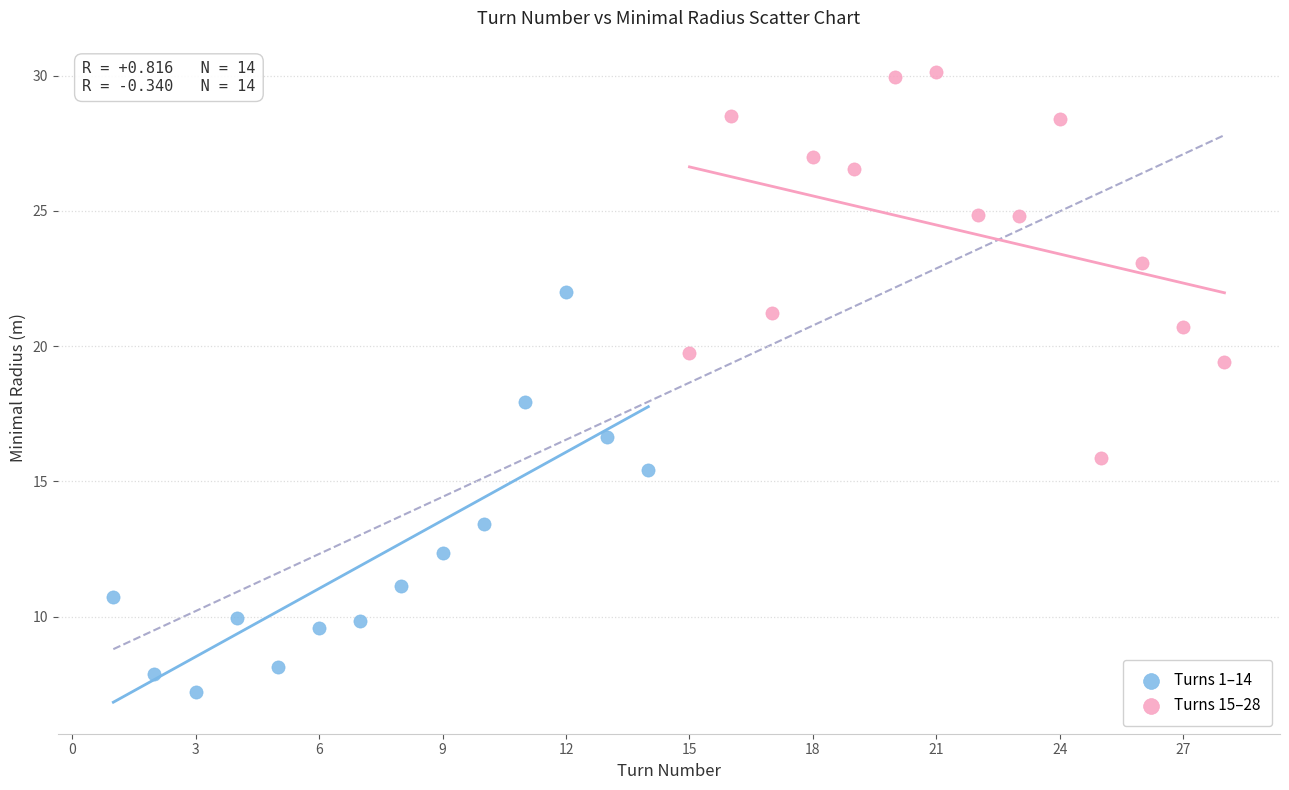

Which series has the widest spread of Y values?

Turns 1–14